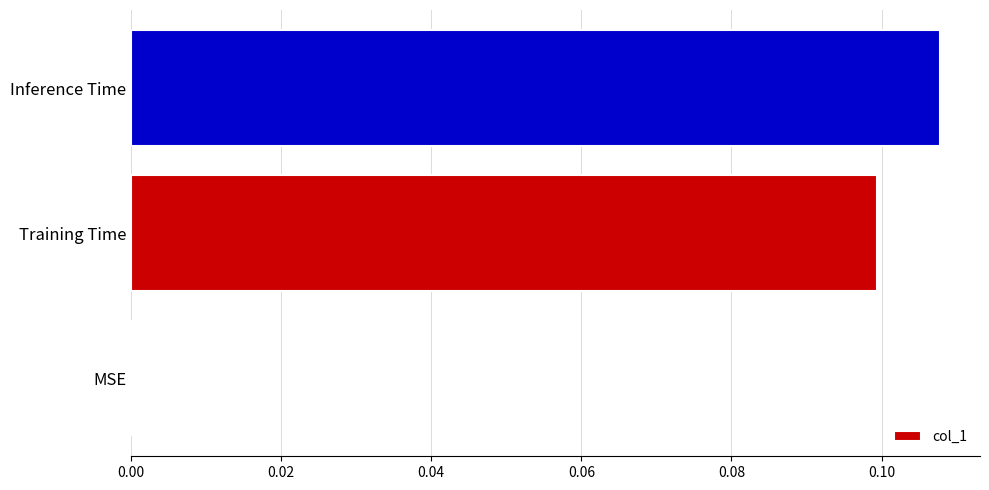

What is the change in value from MSE to Training Time?

+0.1